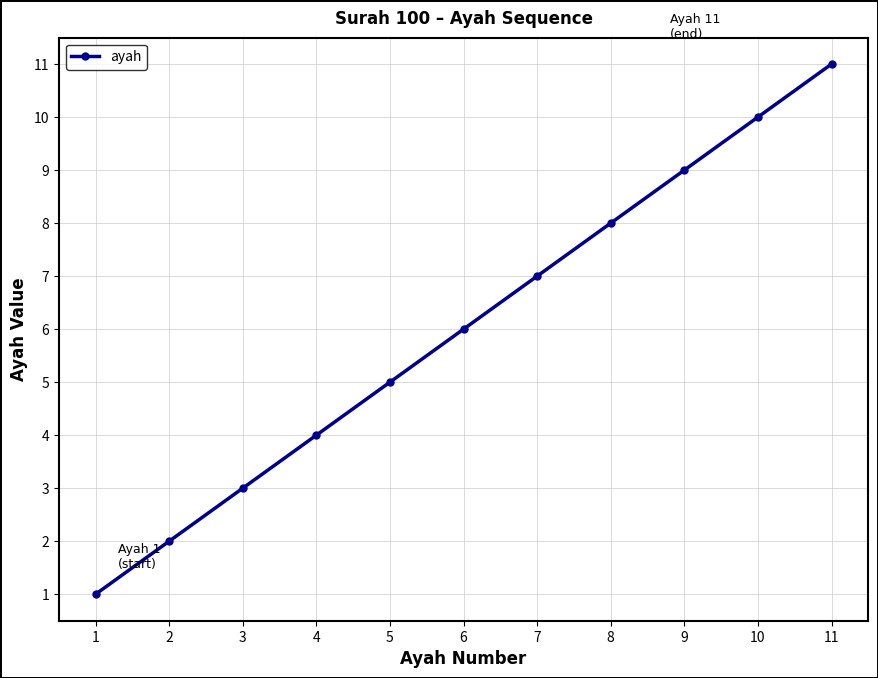

Reading left to right, transcribe all the data shown in this chart.

1	2	3	4	5	6	7	8	9	10	11